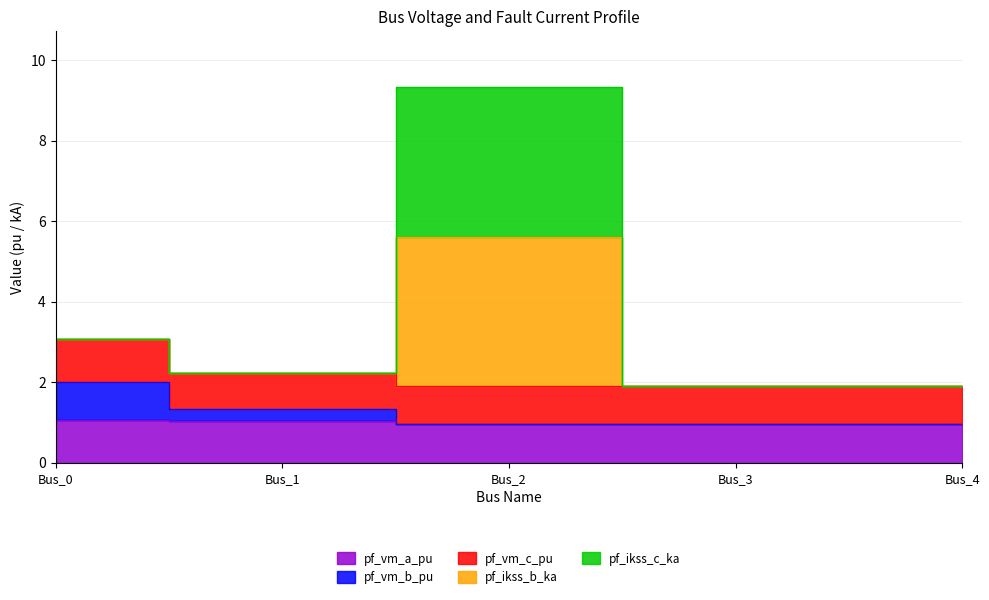

True or false: pf_vm_b_pu and pf_vm_a_pu intersect in this chart.

False